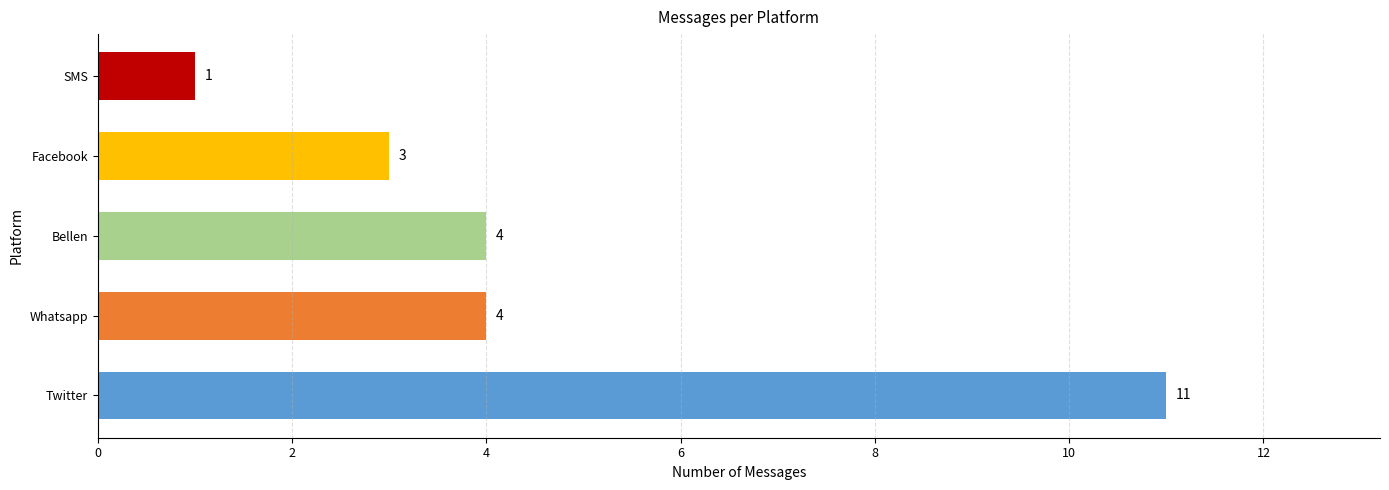

The value at SMS is 1. True or false?

True